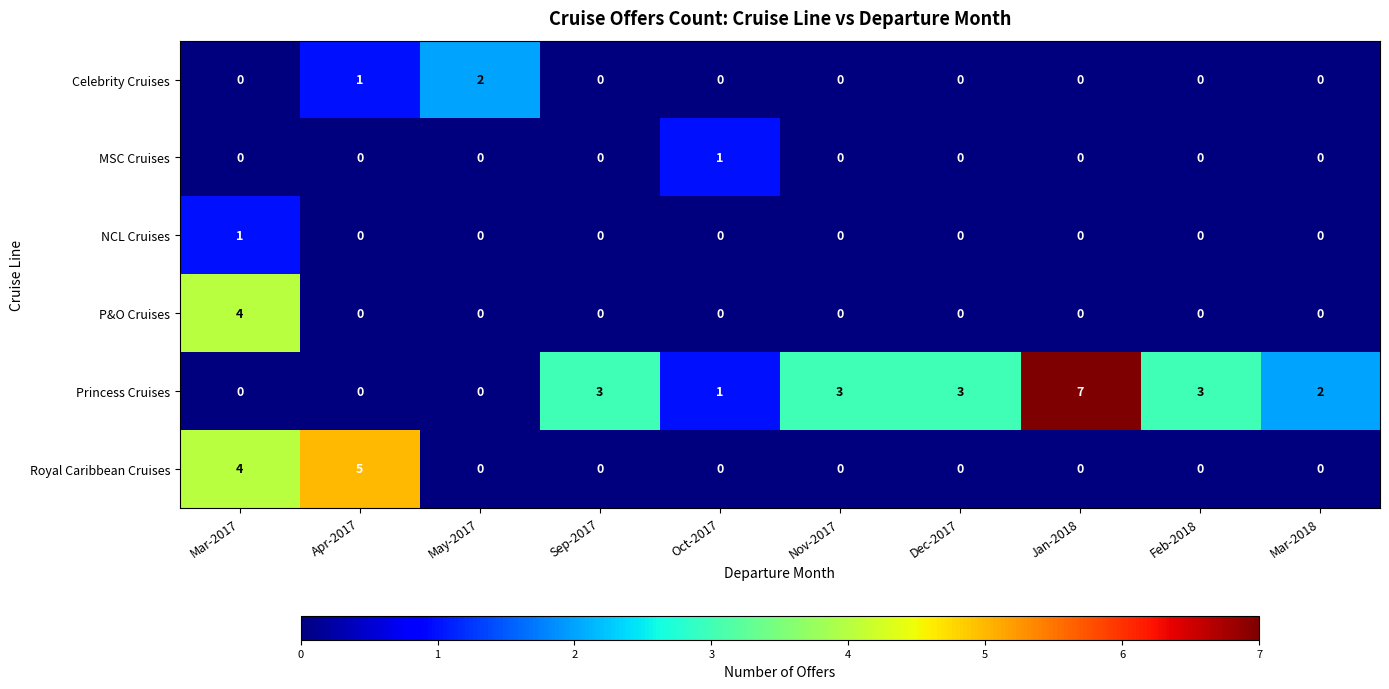

At which category is the sum across all series the highest?

Mar-2017